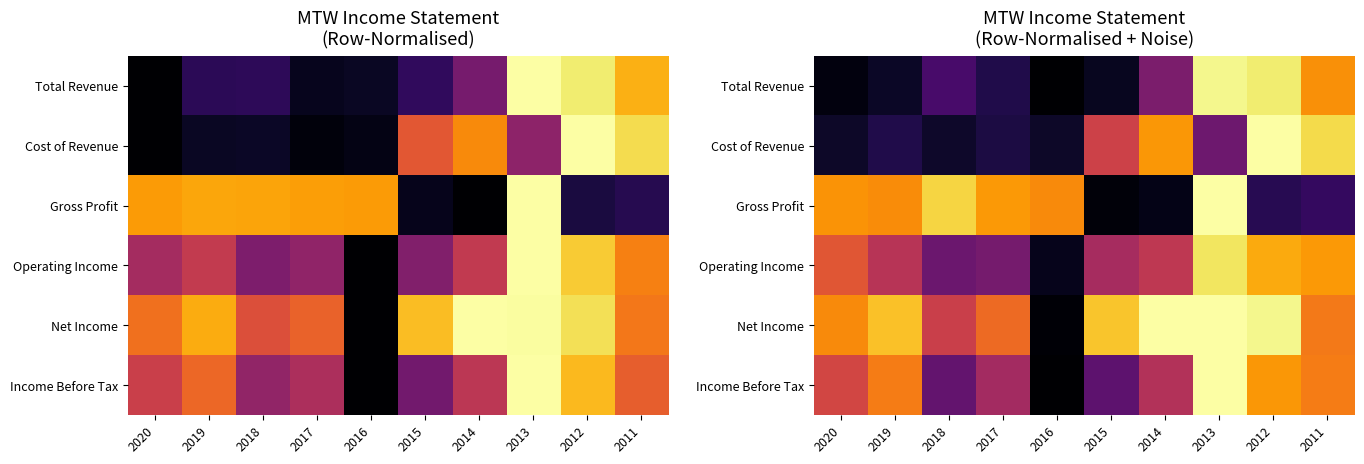

Where is Operating Income nearest to the value 0?

2016